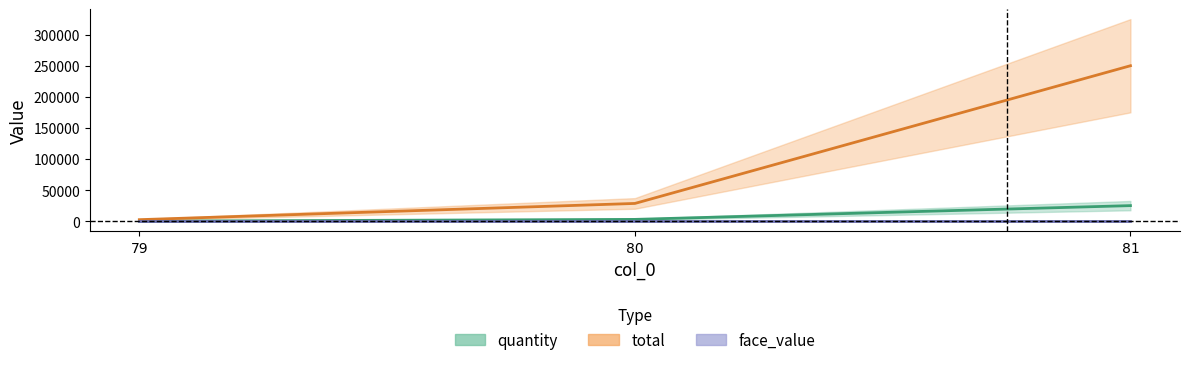

Which series has the widest spread of values?

total